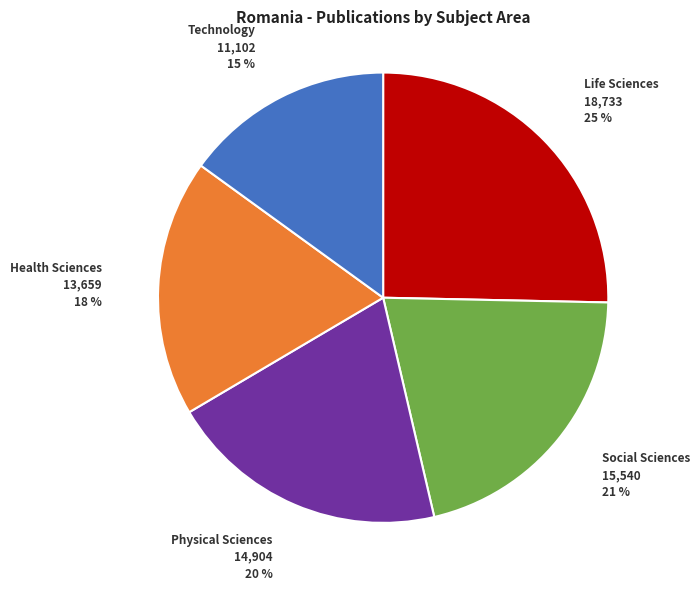

Count the number of slices in the pie.

5